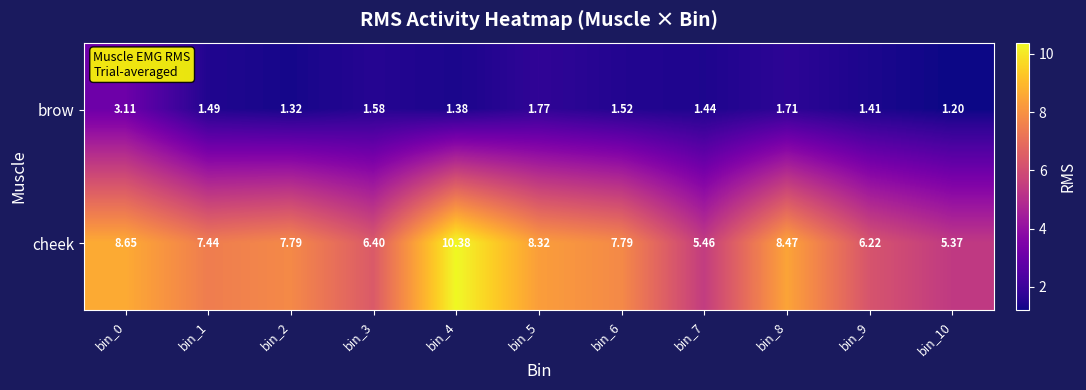

What is the smallest value displayed?

1.2